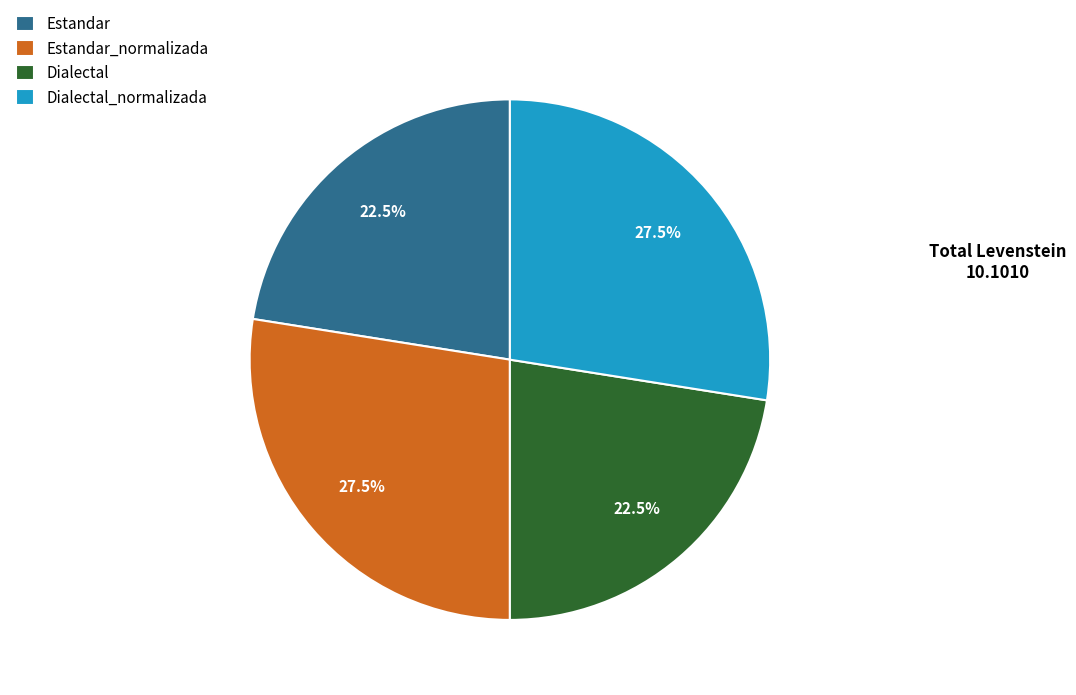

What is the total percentage of Estandar and Dialectal?

45.0%